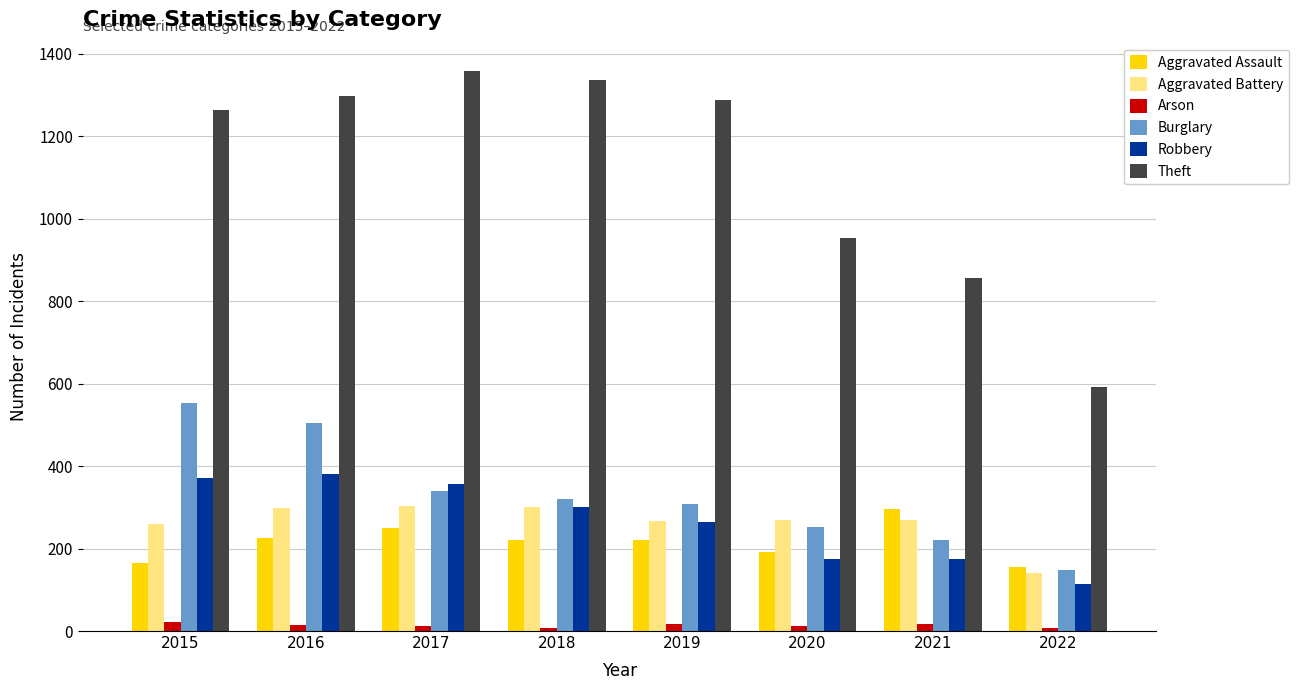

What is the sum of all Burglary values?

2644